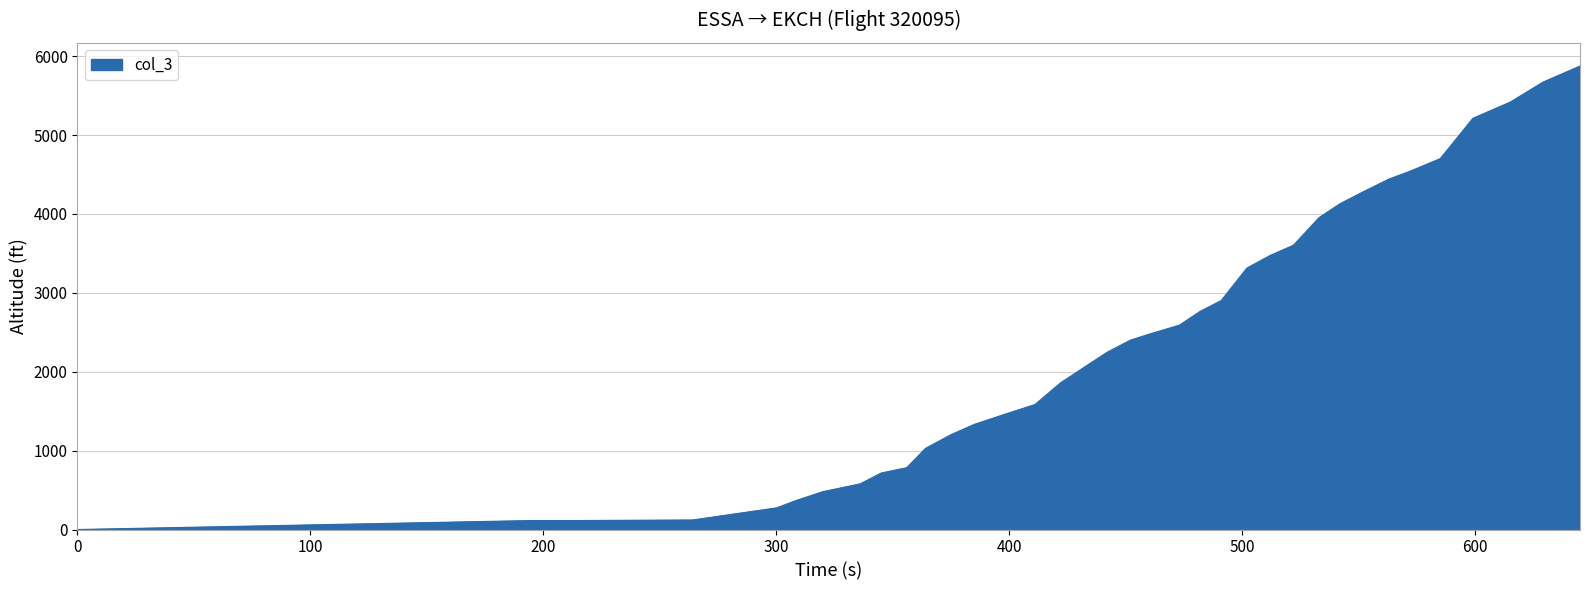

What is the greatest value displayed?

5875